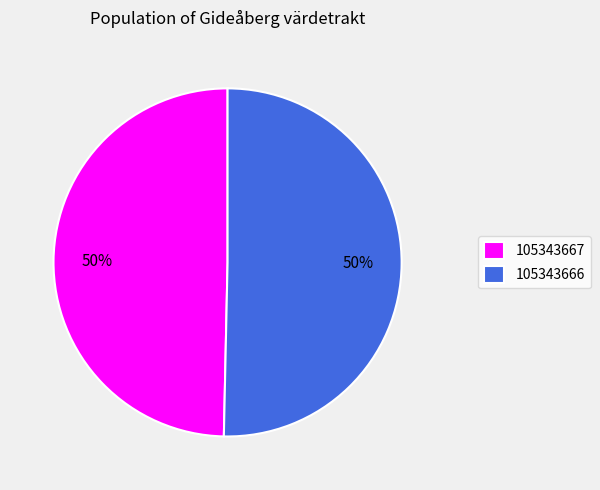

To the nearest percent, what is the average slice percentage?

50%